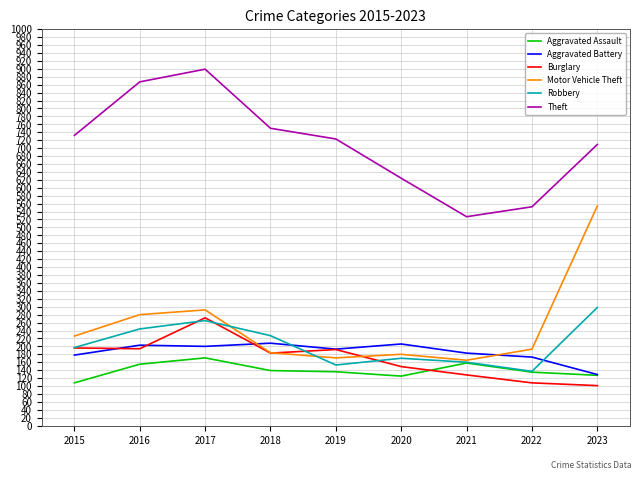

Which series has the largest total across all categories?

Theft